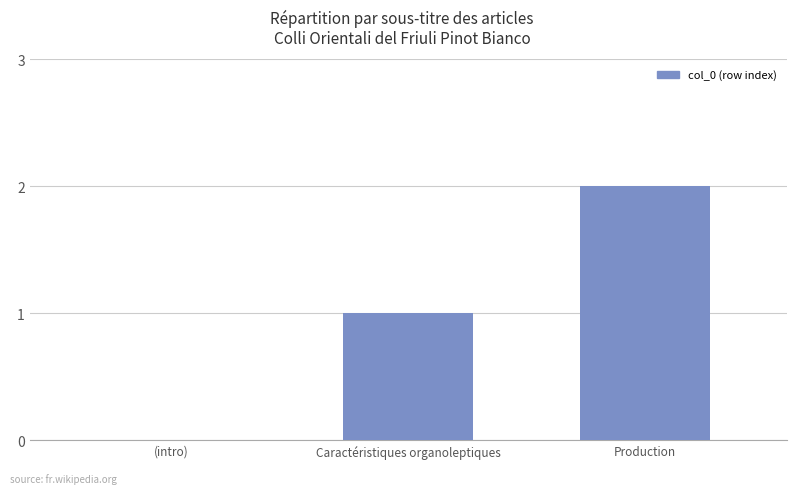

How many series are shown in this chart?

1